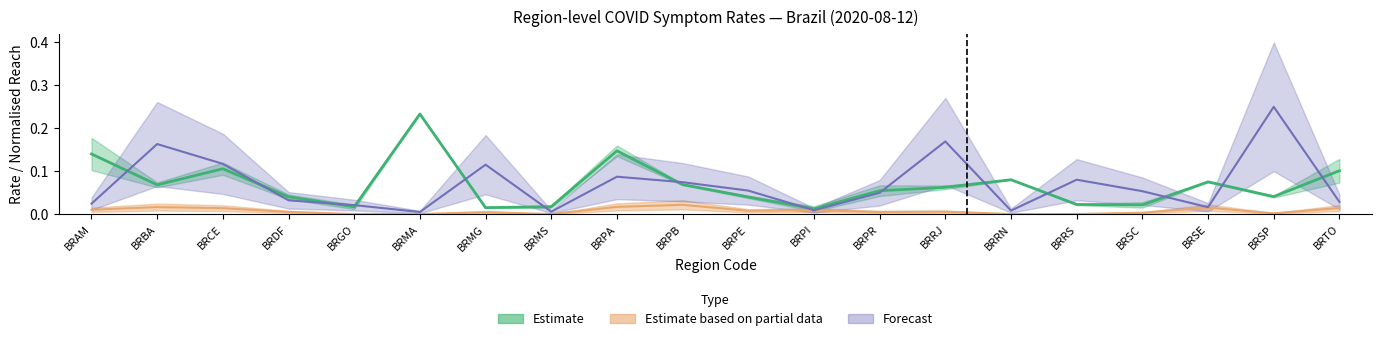

How many categories are shown in the chart?

20